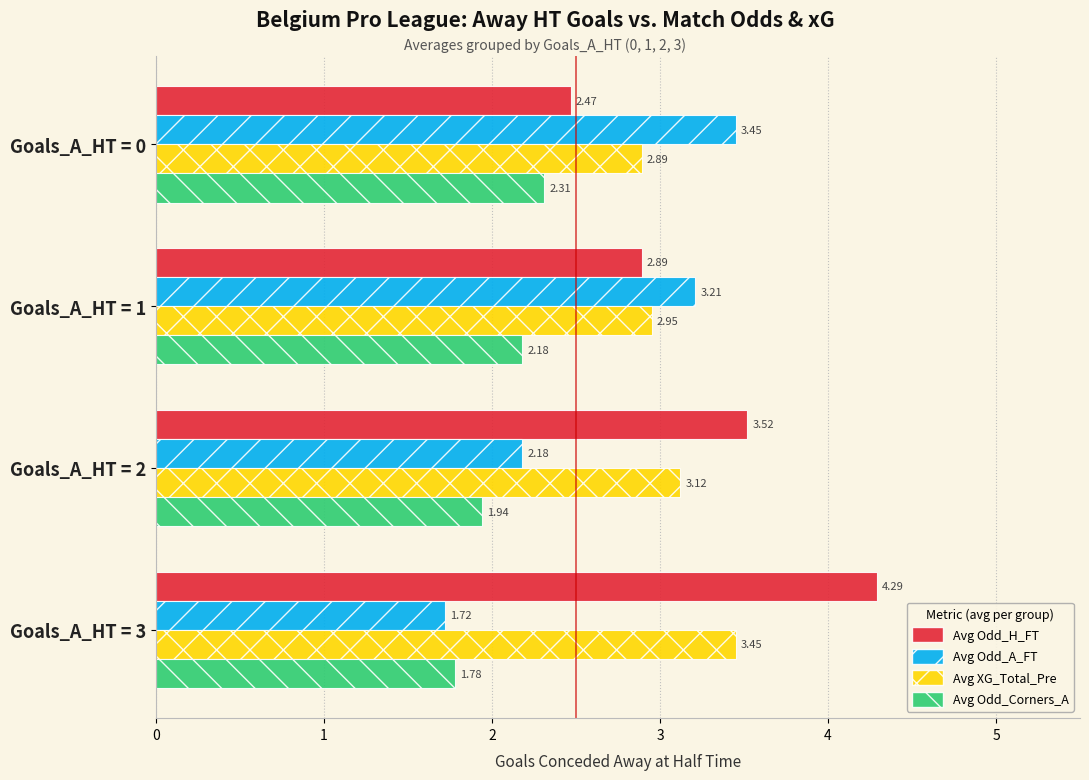

What is the average value of the Avg Odd_Corners_A series?

2.1